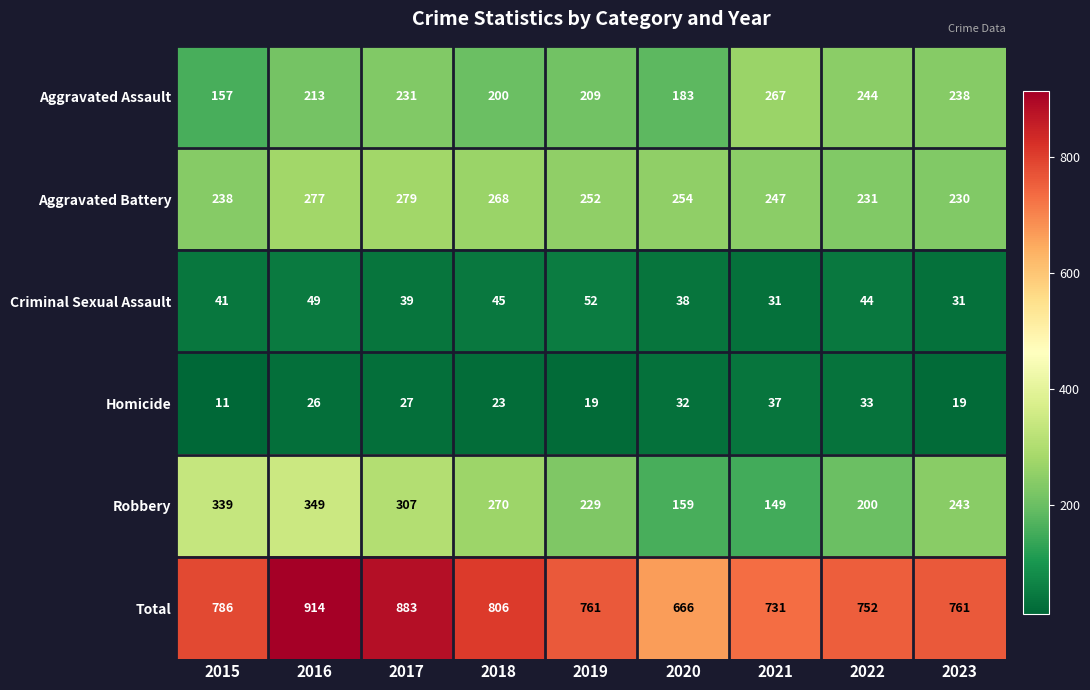

What is the approximate value of Total at 2019, to the nearest 10?

760